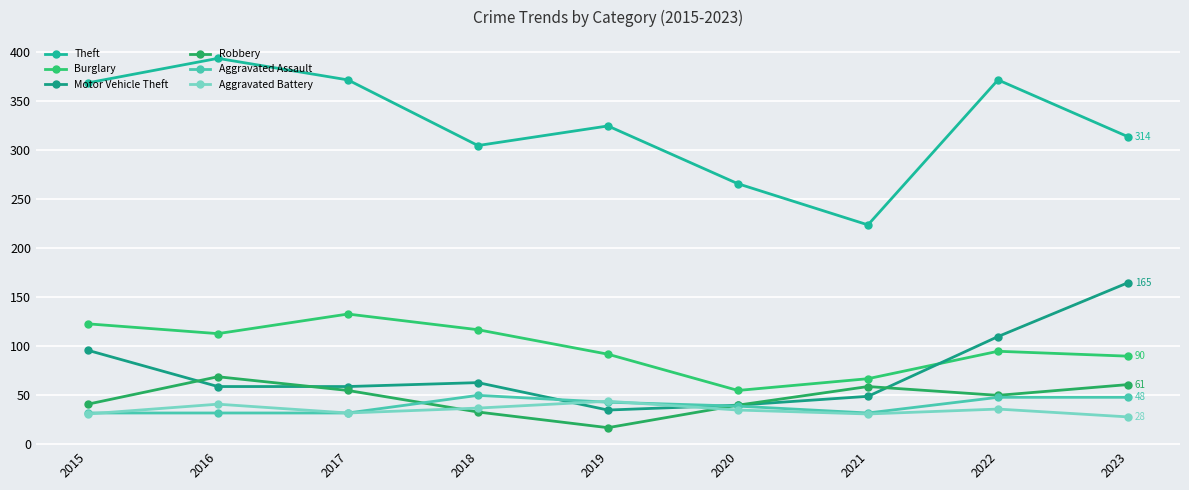

Which has a higher value, 2020 or 2018?

2018